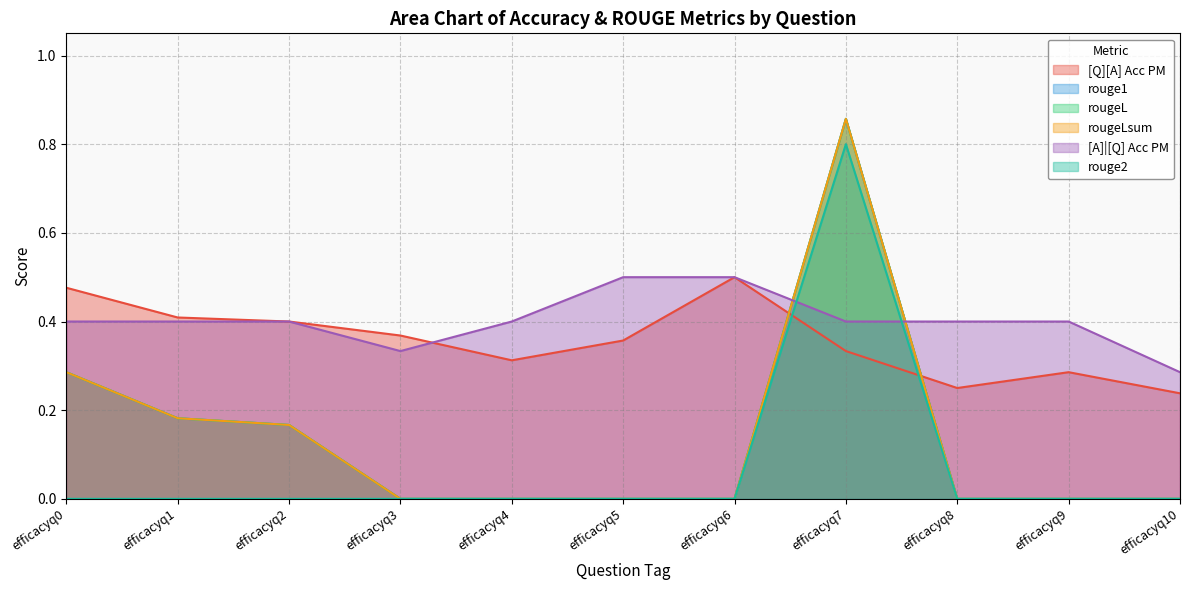

True or false: rouge2 and rougeL intersect in this chart.

False